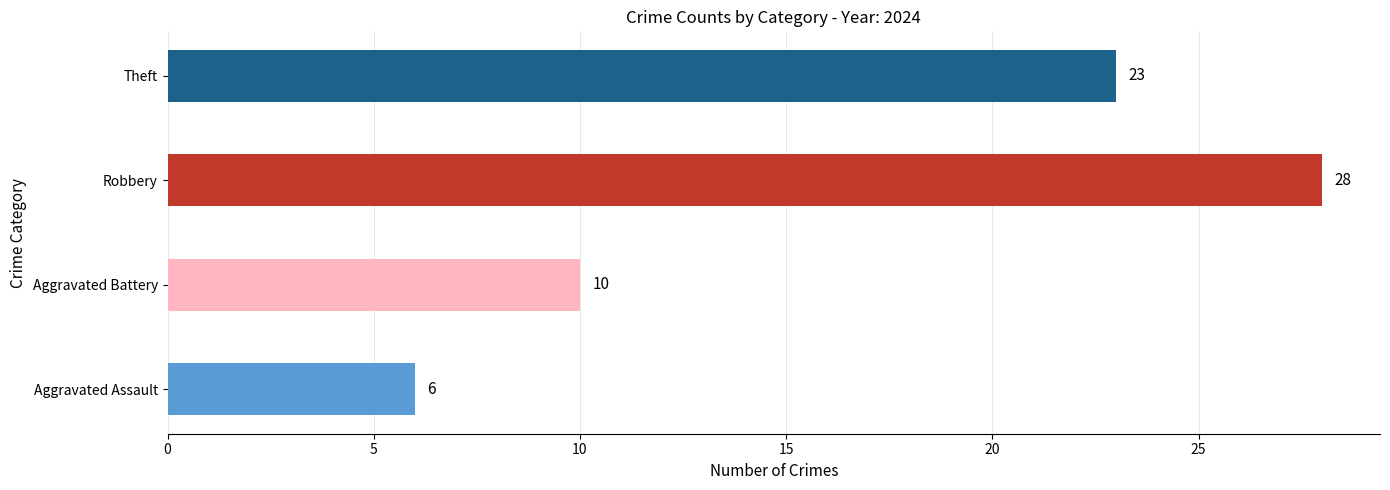

At which label is the value closest to 17?

Theft